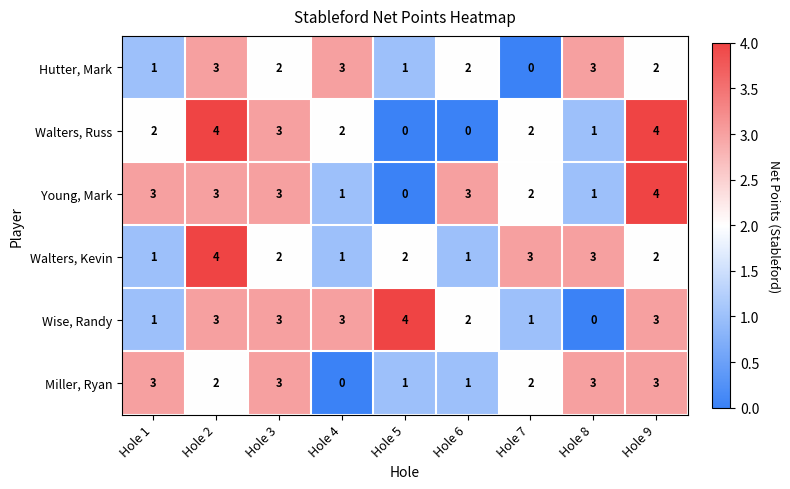

How many Wise, Randy values are between 1 and 3?

7